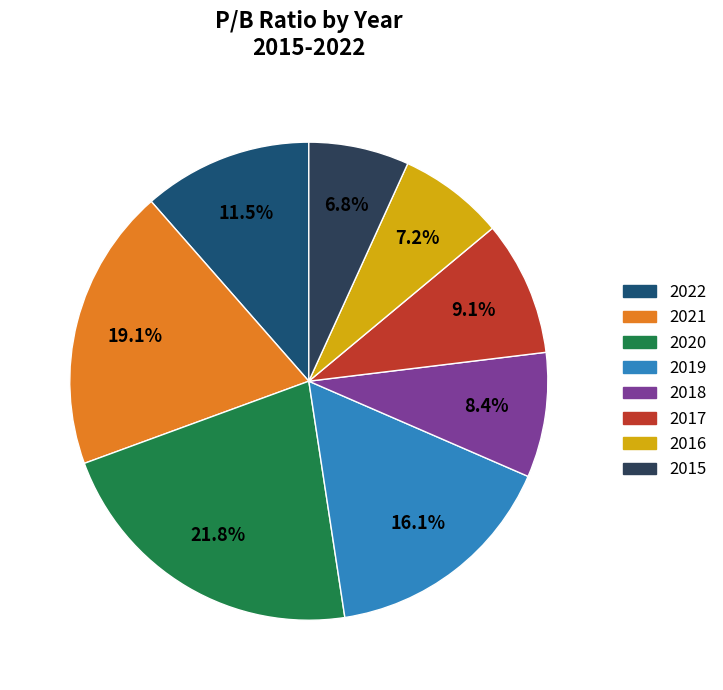

To the nearest percent, what is the combined percentage of 2015 and 2020?

29%